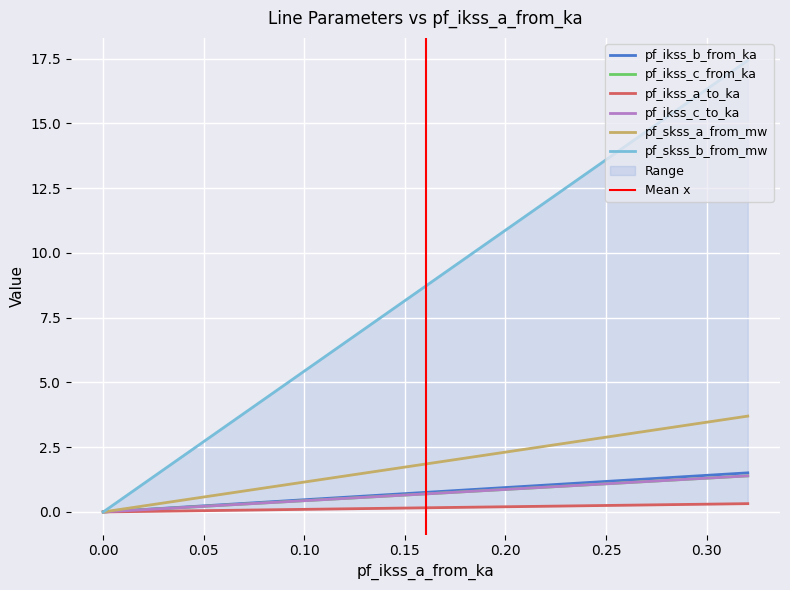

True or false: pf_ikss_c_to_ka and pf_skss_a_from_mw intersect in this chart.

False